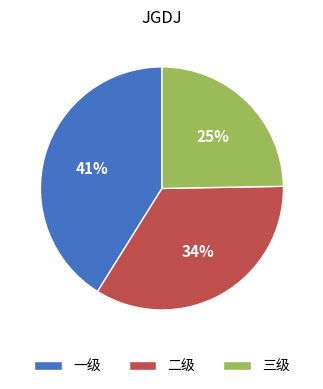

Is it true that 一级 is 41% of the pie?

True